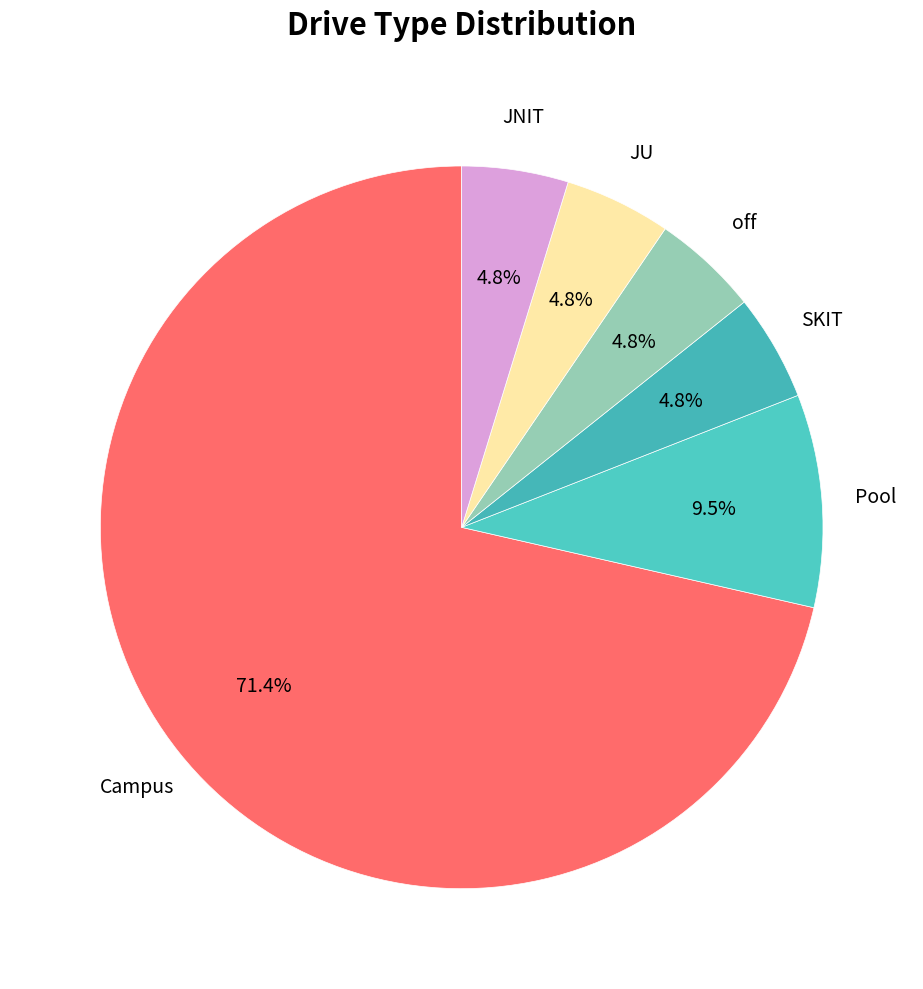

How many slices are in this pie chart?

6